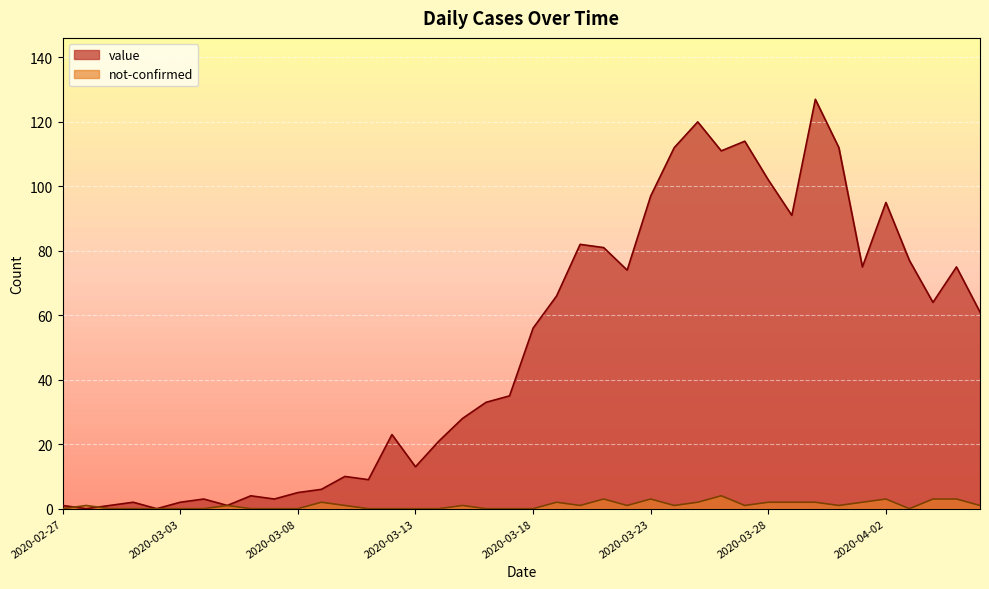

Which series has the largest range (max minus min)?

value